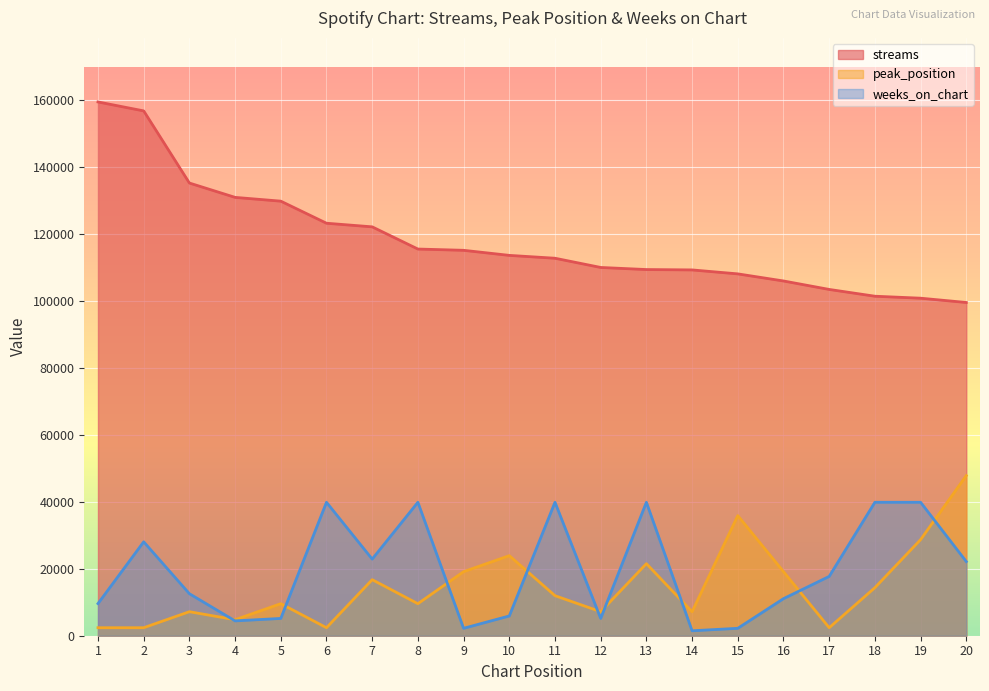

Does the chart display data point markers on the line(s)?

No